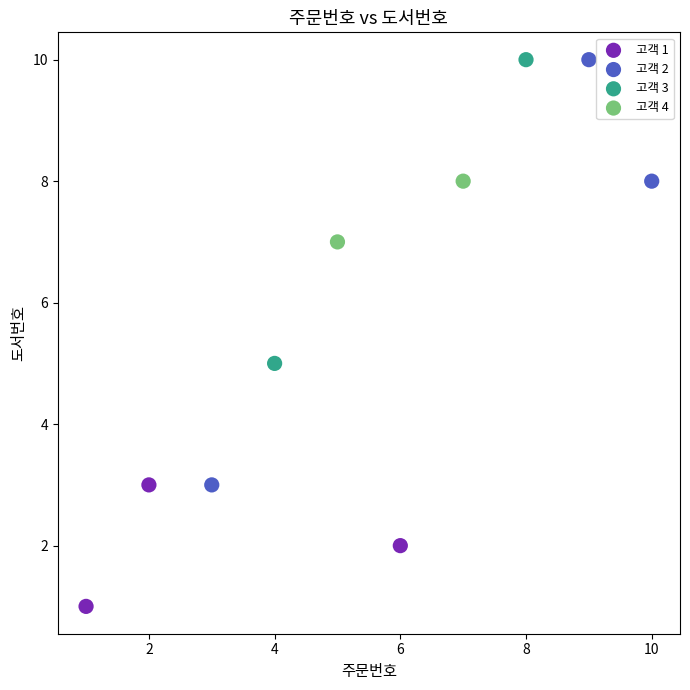

Which series contains the lowest Y value?

고객 1